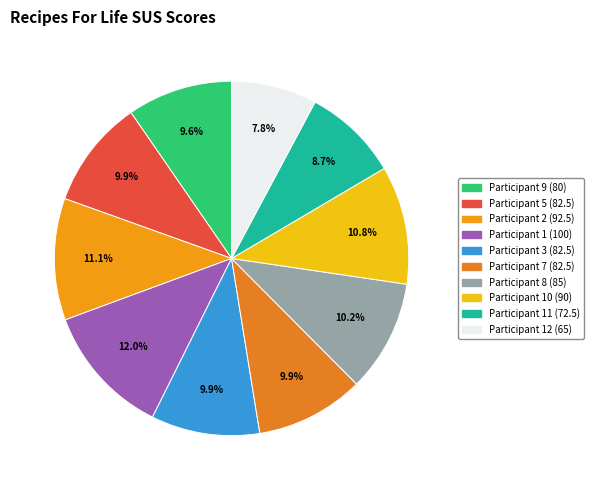

Is there any slice that represents more than half of the pie?

No